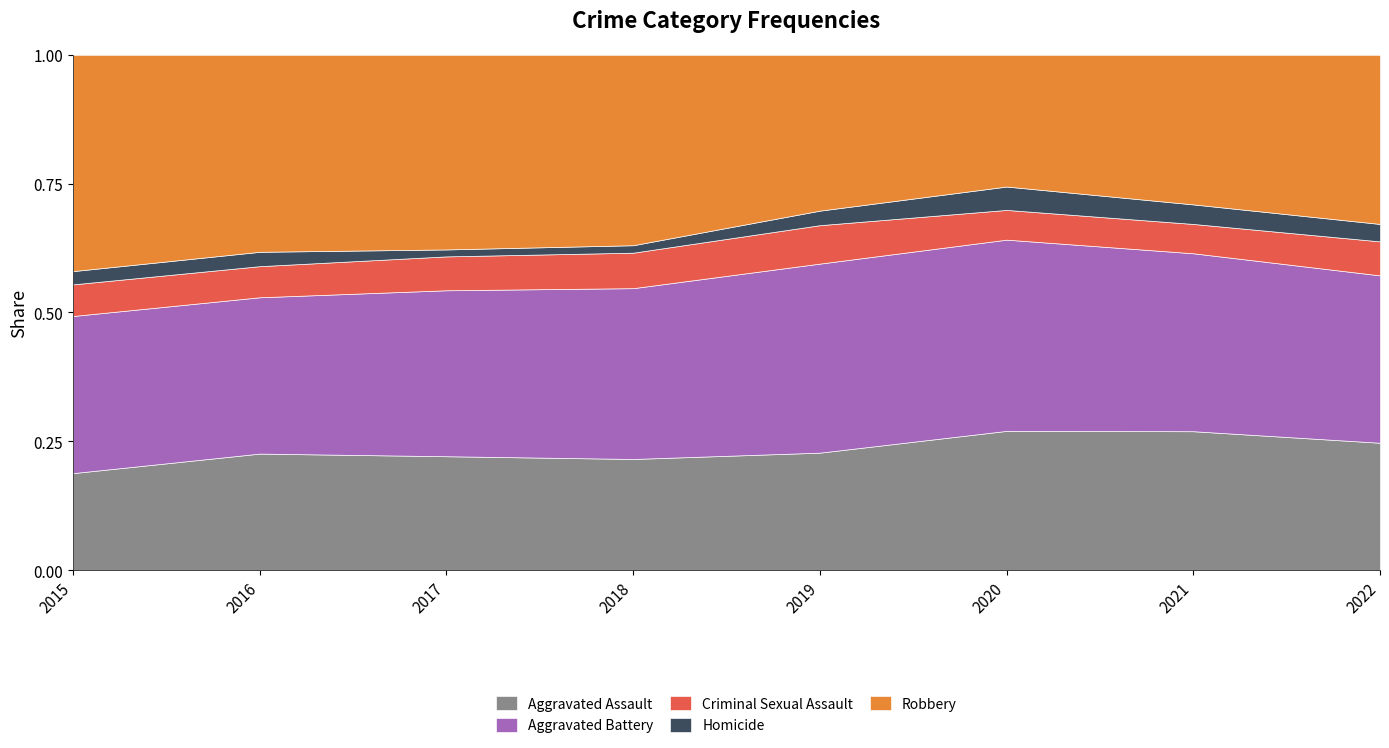

What is the value of the Criminal Sexual Assault point at the 7th from the left?

30